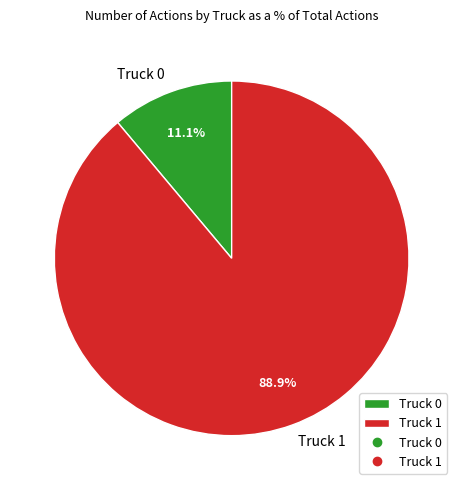

How many slices are in this pie chart?

2